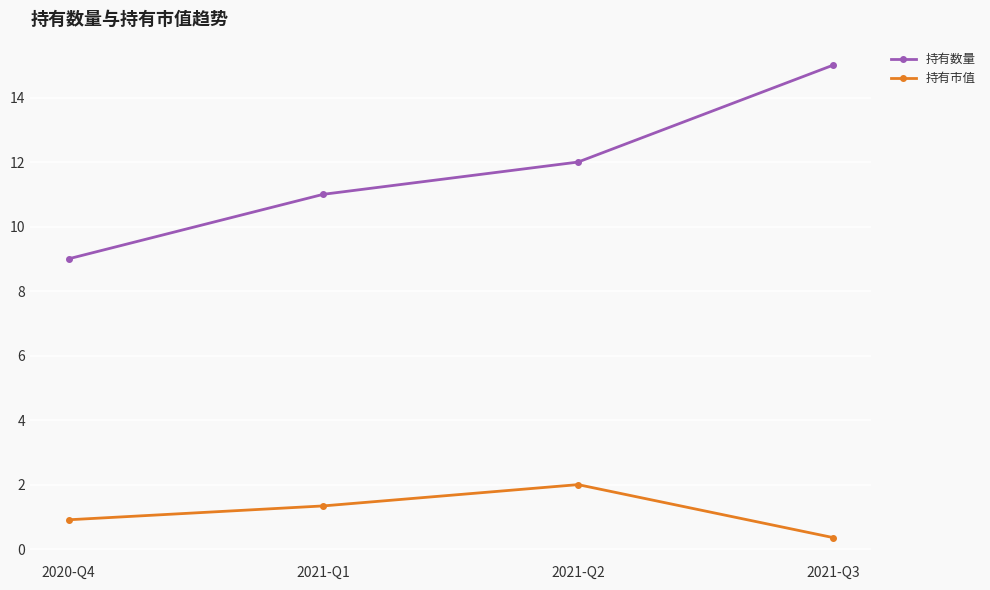

Reading right to left, transcribe all the data shown in this chart.

持有数量: 2021-Q3=15.0	2021-Q2=12.0	2021-Q1=11.0	2020-Q4=9.0
持有市值: 2021-Q3=0.4	2021-Q2=2.0	2021-Q1=1.3	2020-Q4=0.9